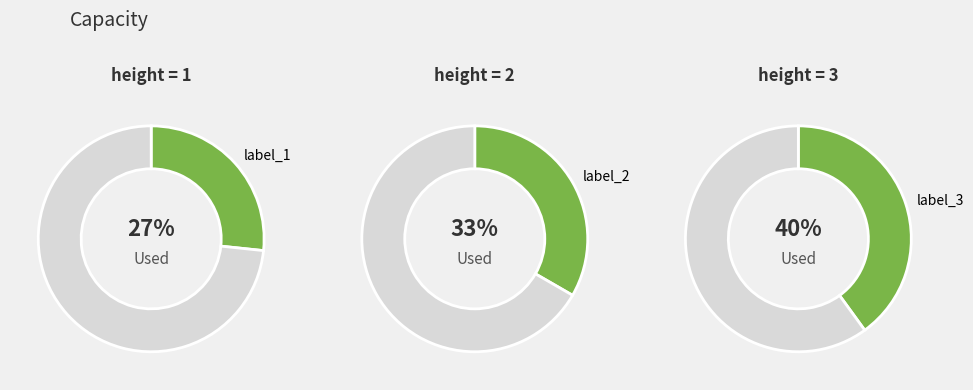

What percentage is the 2 slice, to the nearest percent?

33%